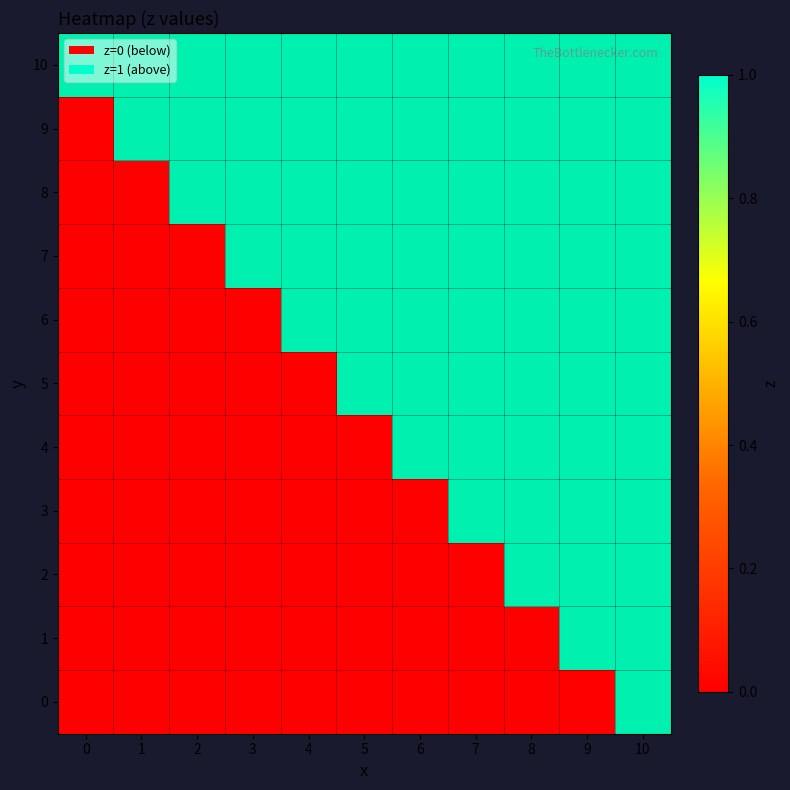

List the series in order of their peak value, lowest first.

0, 1, 2, 3, 4, 5, 6, 7, 8, 9, 10